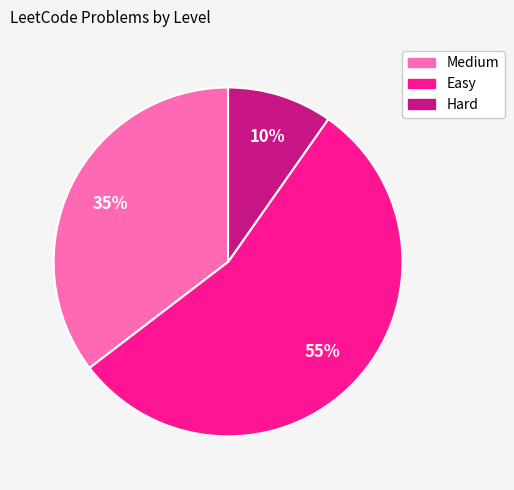

Between Medium and Hard, which is larger?

Medium